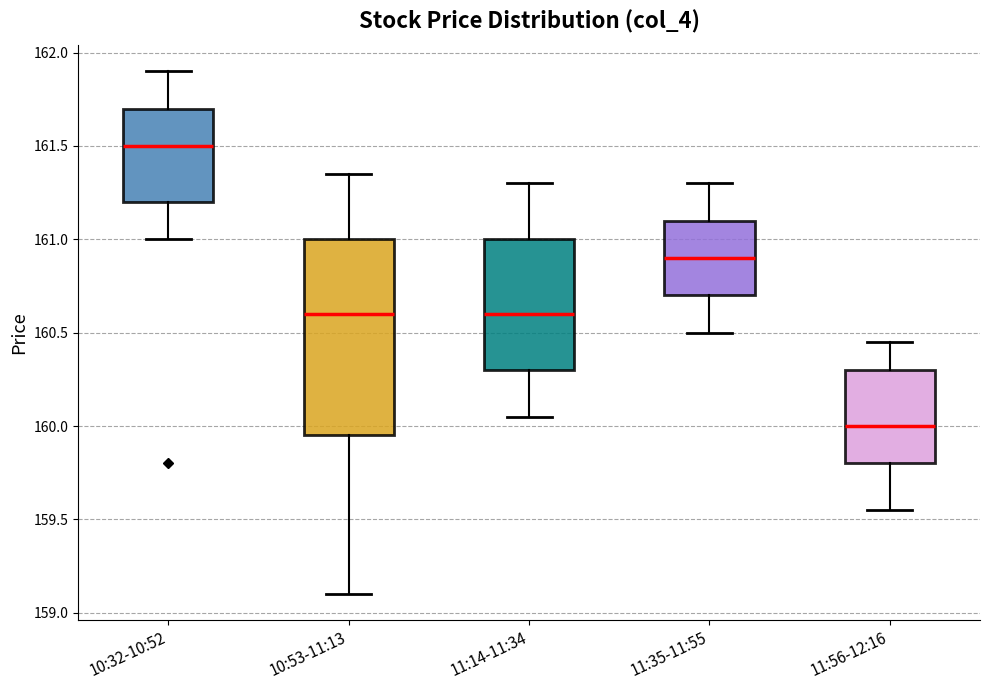

Where is the upper edge of the box for 10:32-10:52 on the y-axis? The values are not printed on the chart, so give them approximately, as read against the axis.

161.70